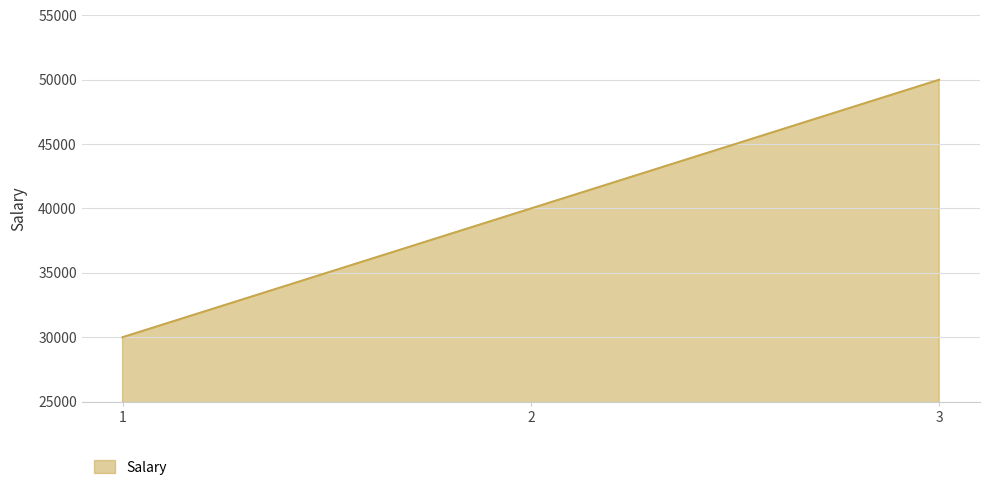

Reading right to left, transcribe all the data shown in this chart.

3=50000	2=40000	1=30000